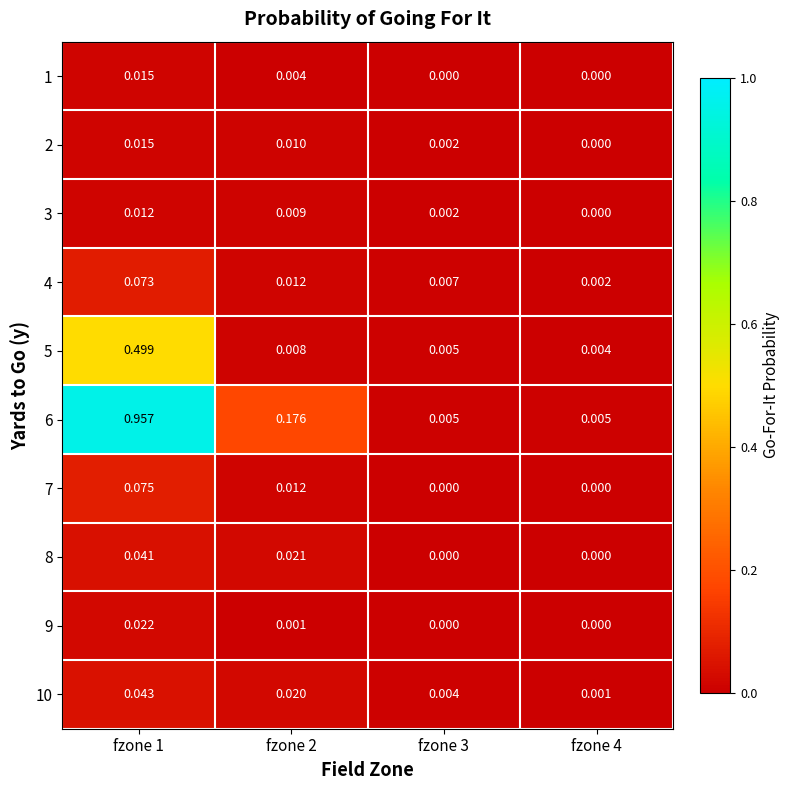

Reading left to right, transcribe all the data shown in this chart.

1: fzone 1=0.0	fzone 2=0.0	fzone 3=0.0	fzone 4=0.0
2: fzone 1=0.0	fzone 2=0.0	fzone 3=0.0	fzone 4=0.0
3: fzone 1=0.0	fzone 2=0.0	fzone 3=0.0	fzone 4=0.0
4: fzone 1=0.1	fzone 2=0.0	fzone 3=0.0	fzone 4=0.0
5: fzone 1=0.5	fzone 2=0.0	fzone 3=0.0	fzone 4=0.0
6: fzone 1=1.0	fzone 2=0.2	fzone 3=0.0	fzone 4=0.0
7: fzone 1=0.1	fzone 2=0.0	fzone 3=0.0	fzone 4=0.0
8: fzone 1=0.0	fzone 2=0.0	fzone 3=0.0	fzone 4=0.0
9: fzone 1=0.0	fzone 2=0.0	fzone 3=0.0	fzone 4=0.0
10: fzone 1=0.0	fzone 2=0.0	fzone 3=0.0	fzone 4=0.0